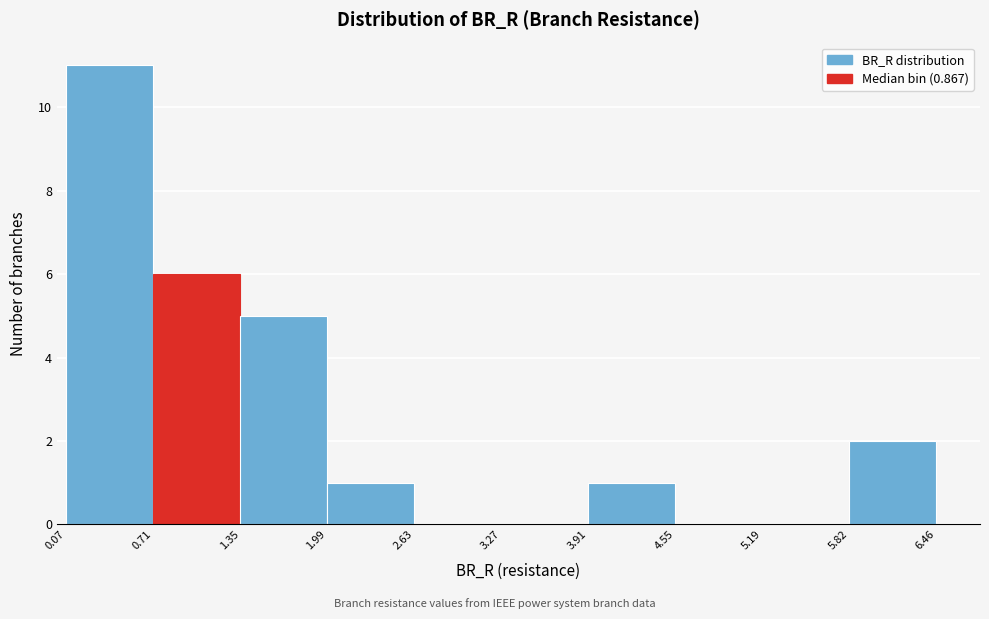

Reading left to right, list every bar in this chart as the range it spans on the x-axis followed by its height. The values are not printed on the chart, so give them approximately, as read against the axis.

0.07 to 0.71: 11
0.71 to 1.35: 6
1.35 to 1.99: 5
1.99 to 2.63: 1
2.63 to 3.27: 0
3.27 to 3.91: 0
3.91 to 4.55: 1
4.55 to 5.19: 0
5.19 to 5.82: 0
5.82 to 6.46: 2